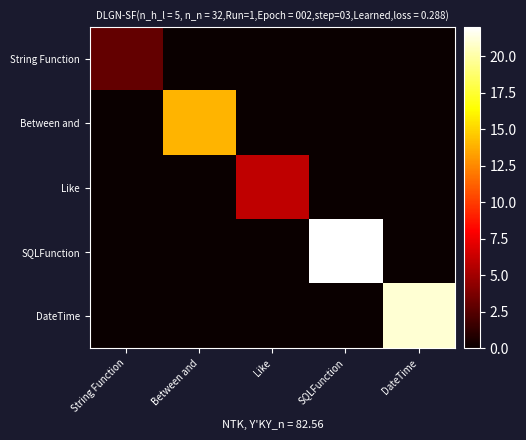

At Like, list the series in order from largest to smallest.

Like, String Function, Between and, SQLFunction, DateTime